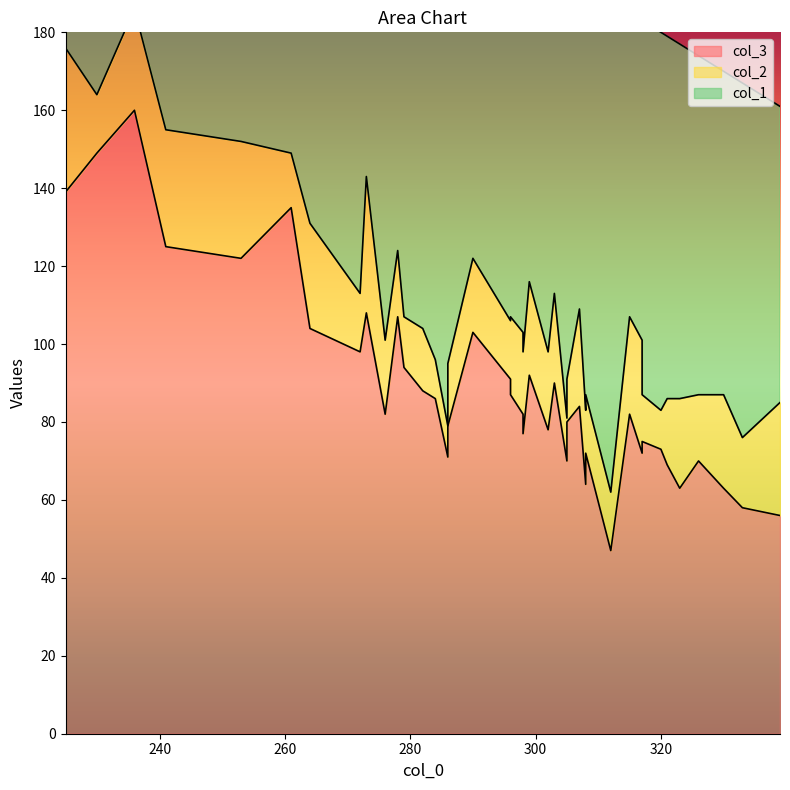

At which category is the sum across all series the highest?

225